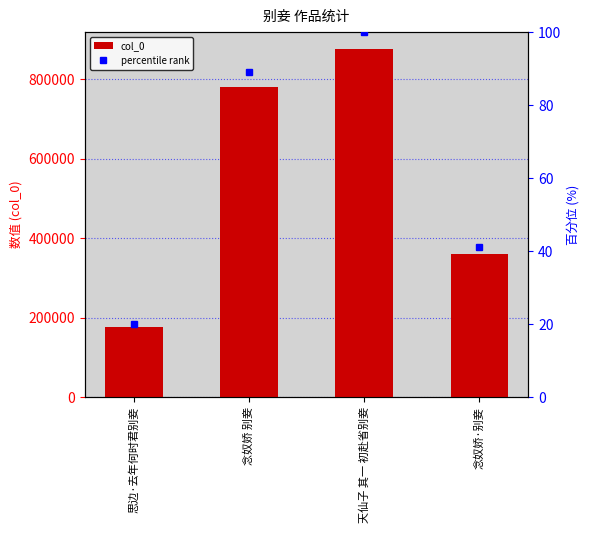

Which series has the widest spread of values?

col_0